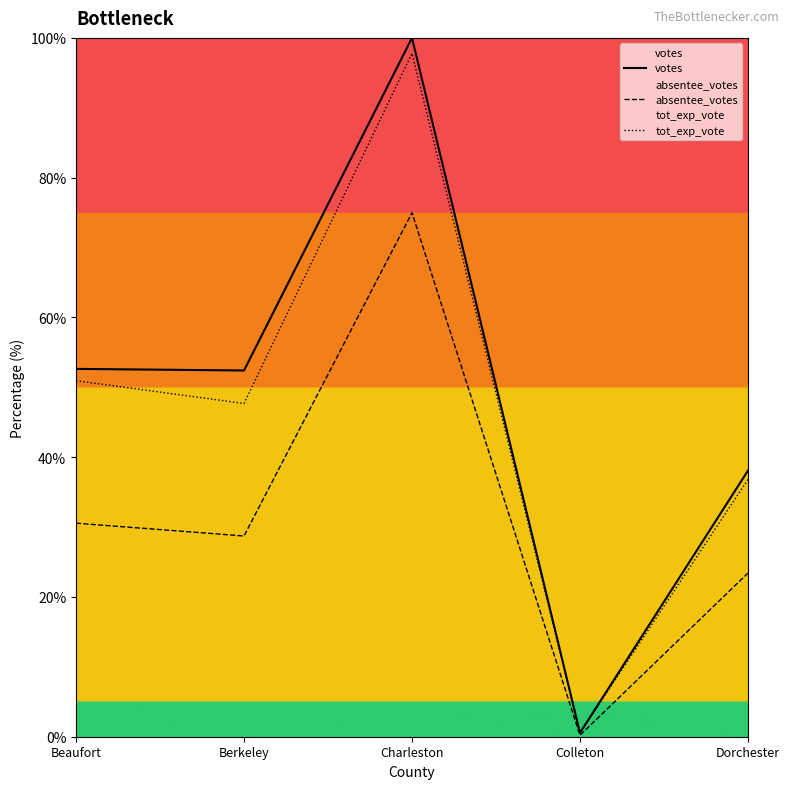

List the series in order of their peak value, lowest first.

absentee_votes, tot_exp_vote, votes